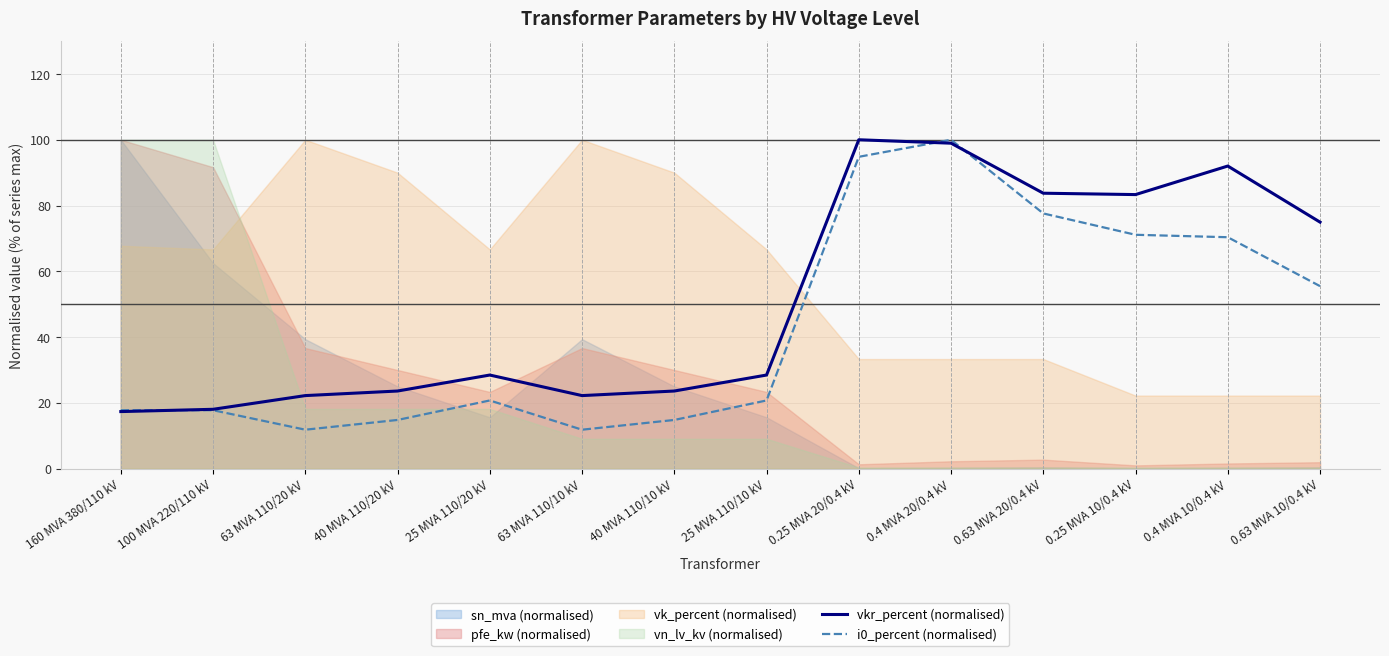

At which category is the sum across all series the highest?

0.4 MVA 20/0.4 kV